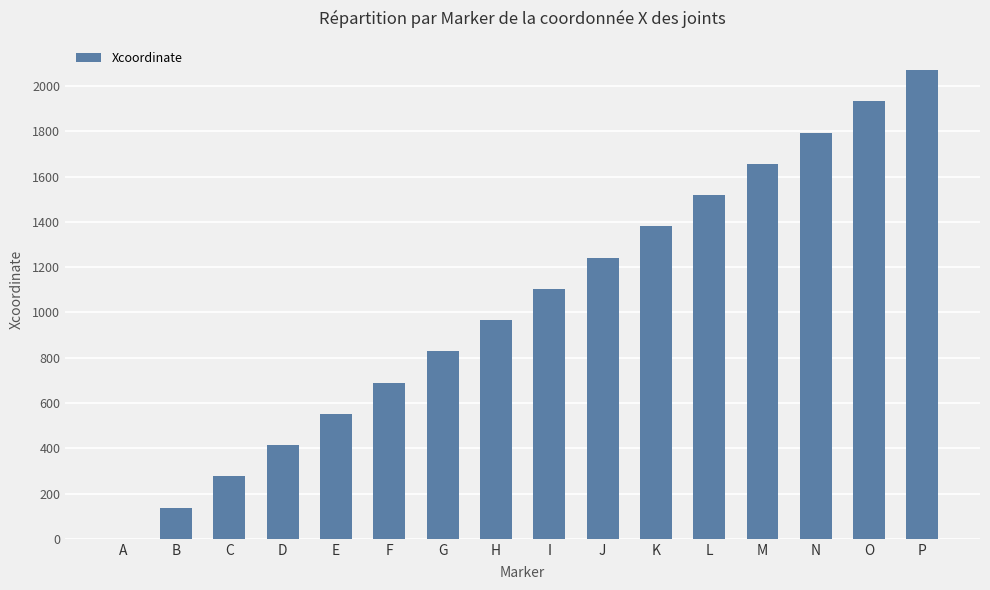

Approximately how many times larger is the value at G compared to M?

0.5